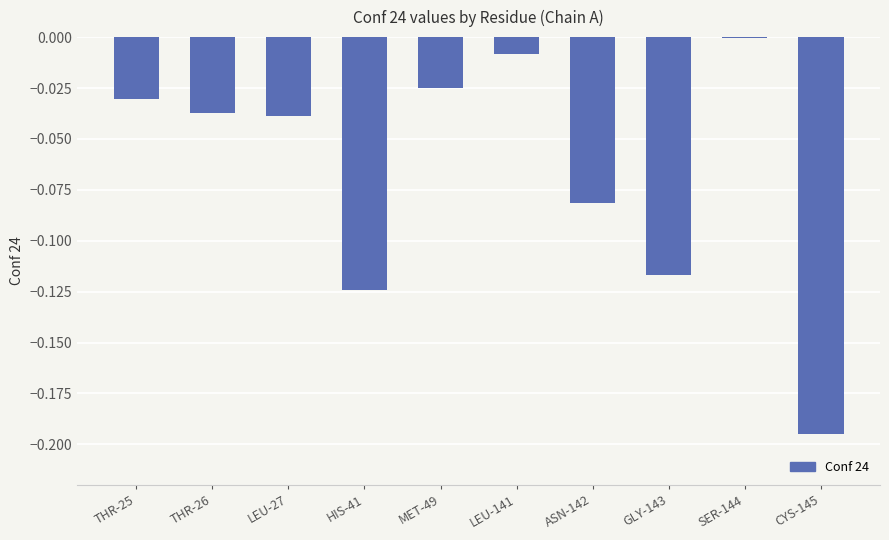

Which label corresponds to the largest value in the chart?

SER-144